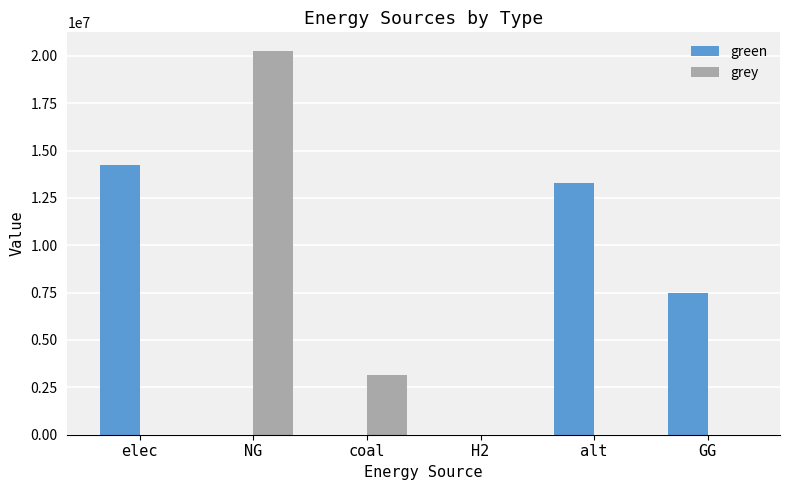

What is the sum of all grey values?

23376512.3